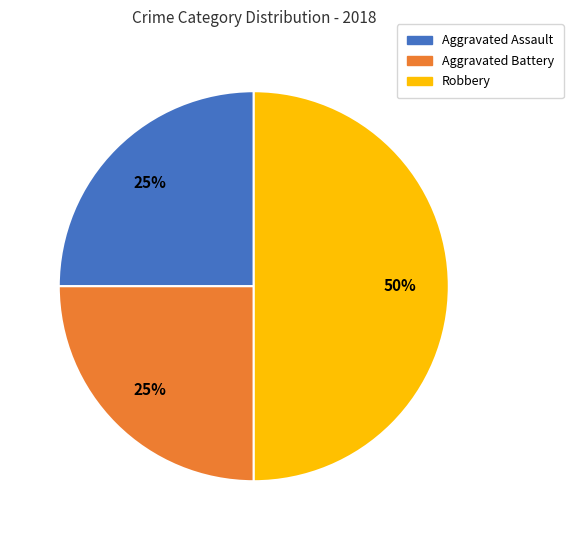

Does Aggravated Battery account for over 50% of the chart?

No